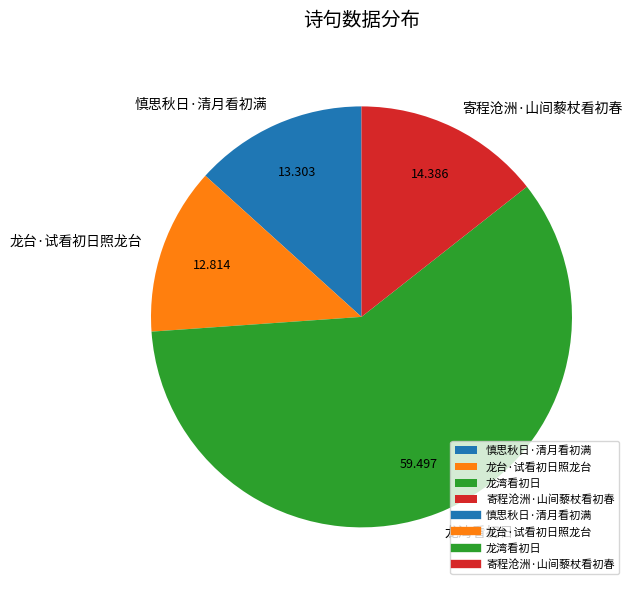

Do 寄程沧洲·山间藜杖看初春 and 慎思秋日·清月看初满 together represent more than half of the pie?

No